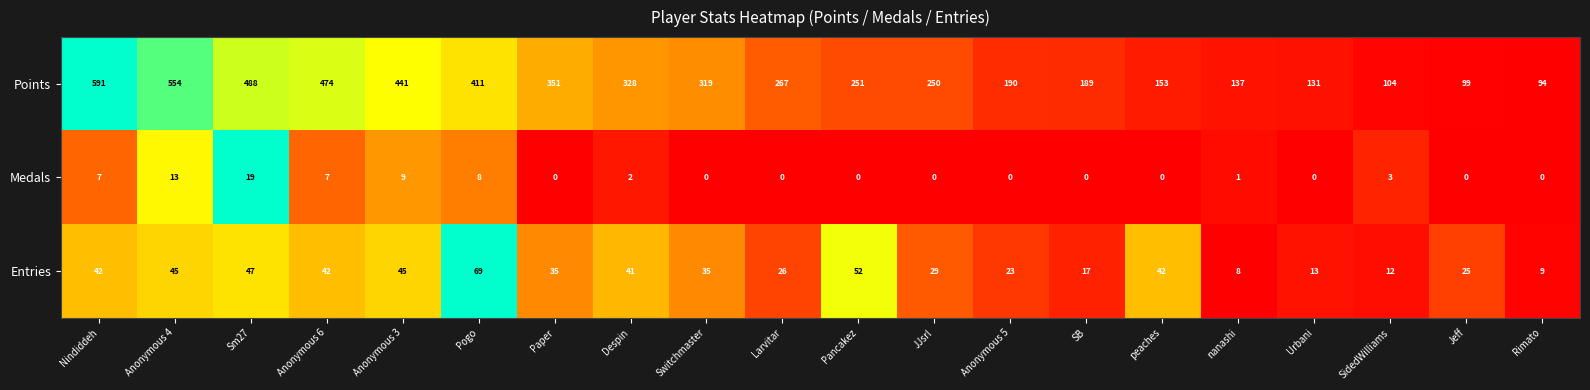

How many series are shown in this chart?

3